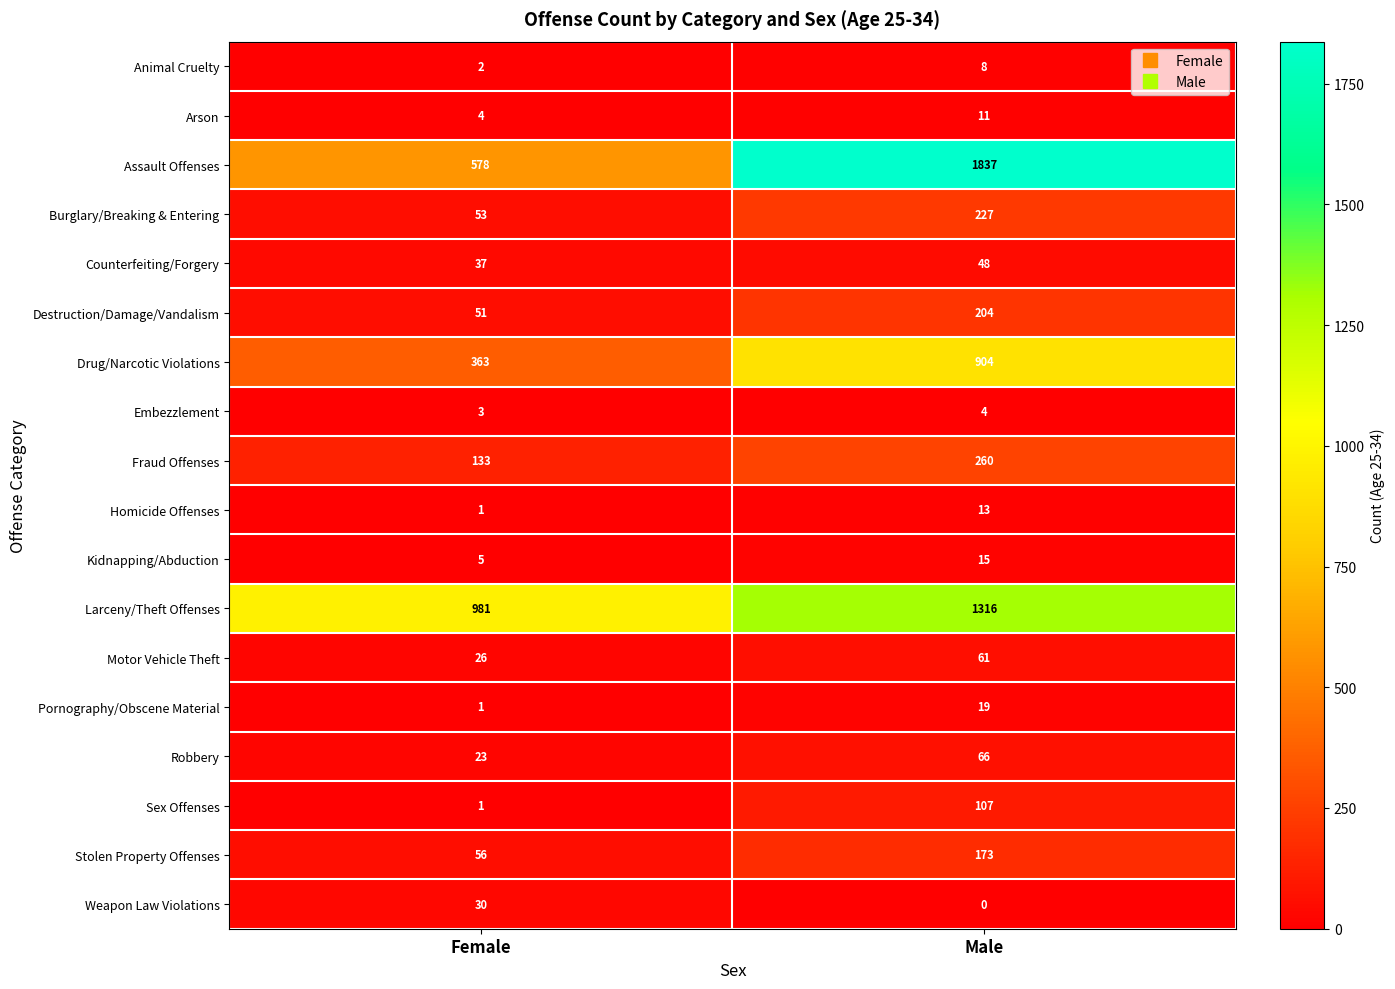

What is the total value across all series at Female?

2348